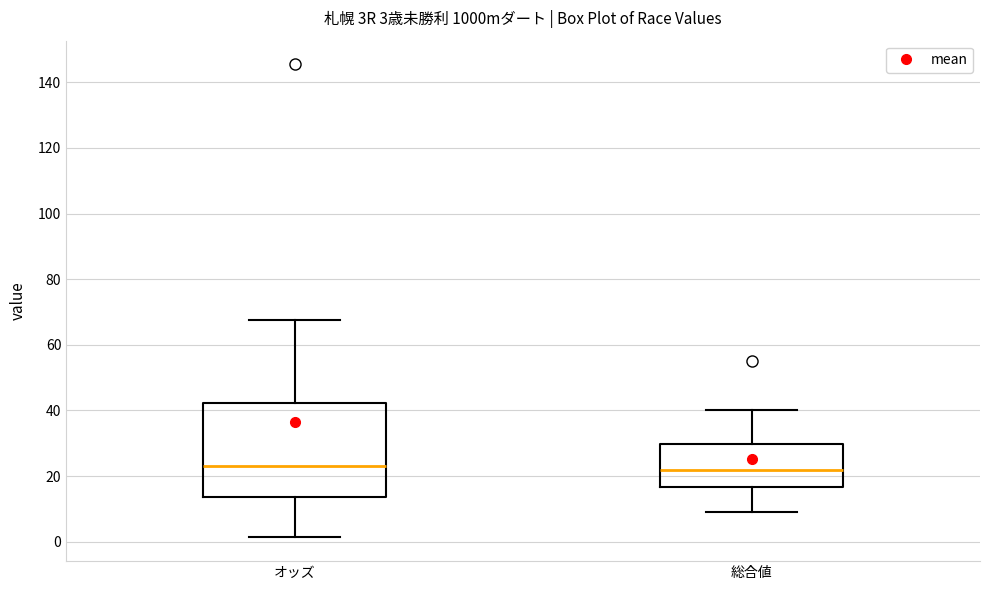

Which box is the tallest, from its lower edge to its upper edge?

オッズ